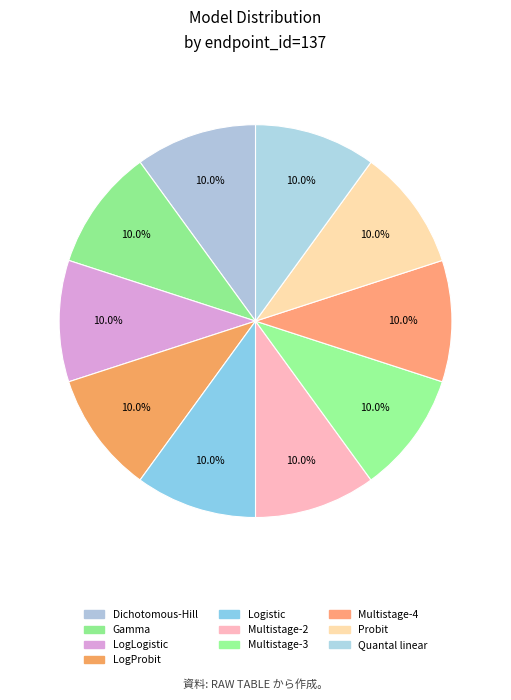

Count the number of slices in the pie.

10